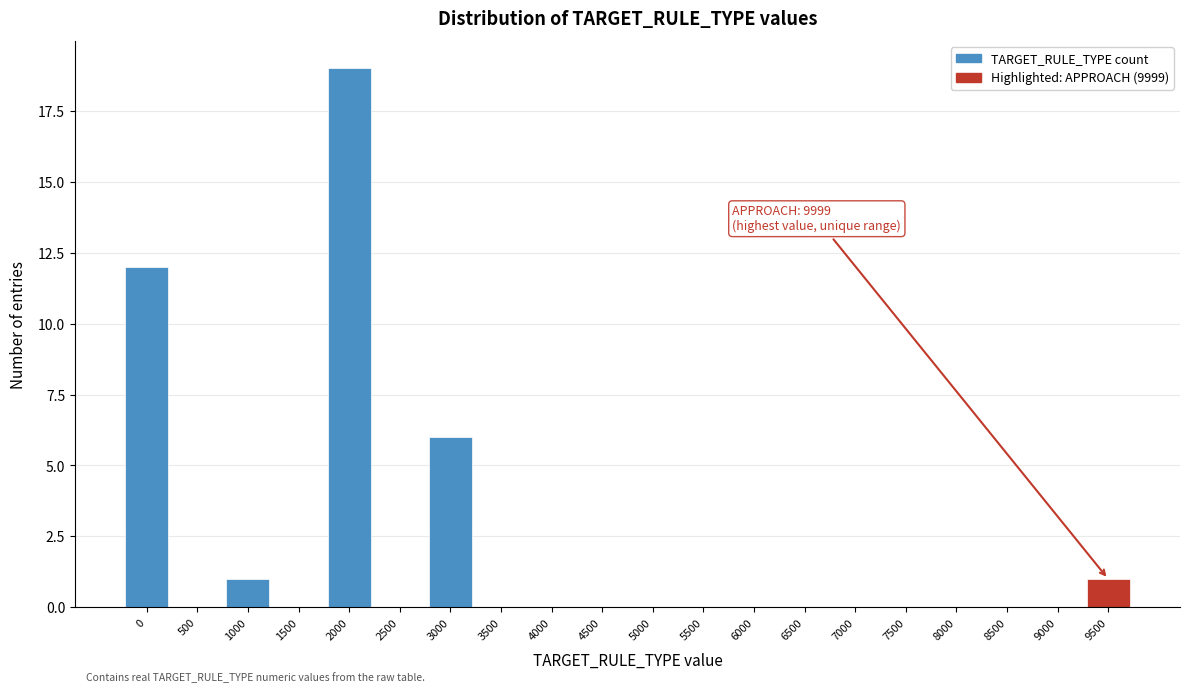

Reading left to right, transcribe all the data shown in this chart.

0=12	500=0	1000=1	1500=0	2000=19	2500=0	3000=6	3500=0	4000=0	4500=0	5000=0	5500=0	6000=0	6500=0	7000=0	7500=0	8000=0	8500=0	9000=0	9500=1